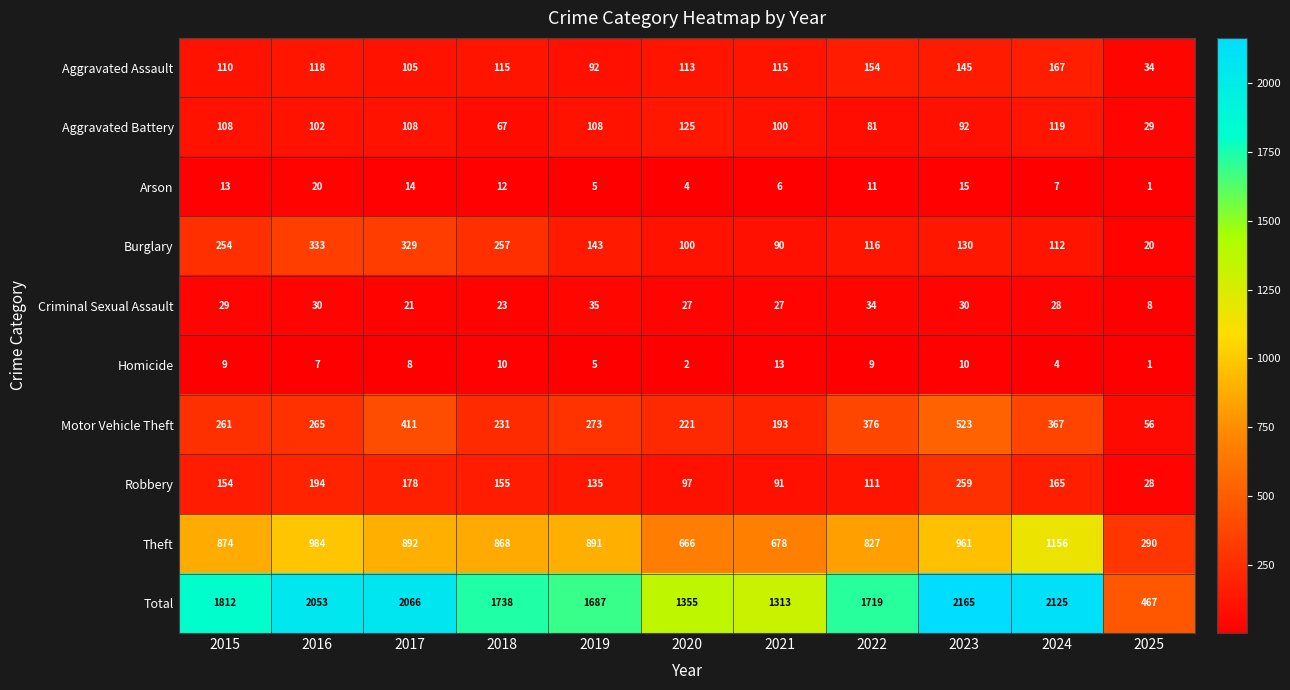

How many data points in Aggravated Assault are less than 115?

5